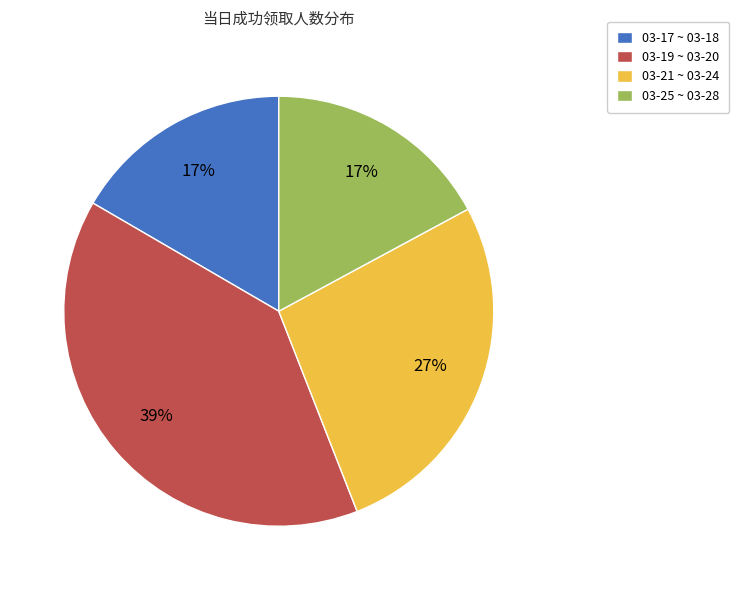

To the nearest percent, what is the combined percentage of 03-17 ~ 03-18 and 03-25 ~ 03-28?

34%